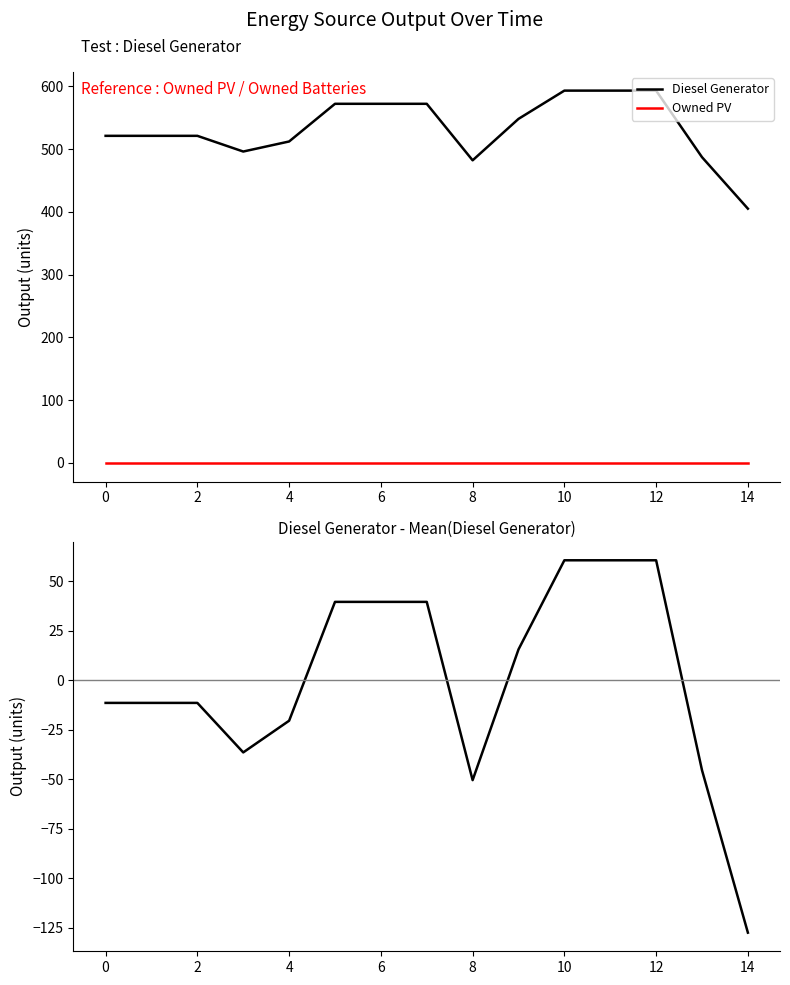

What is the difference between the maximum and minimum values in the Diesel - Mean series?

188.0